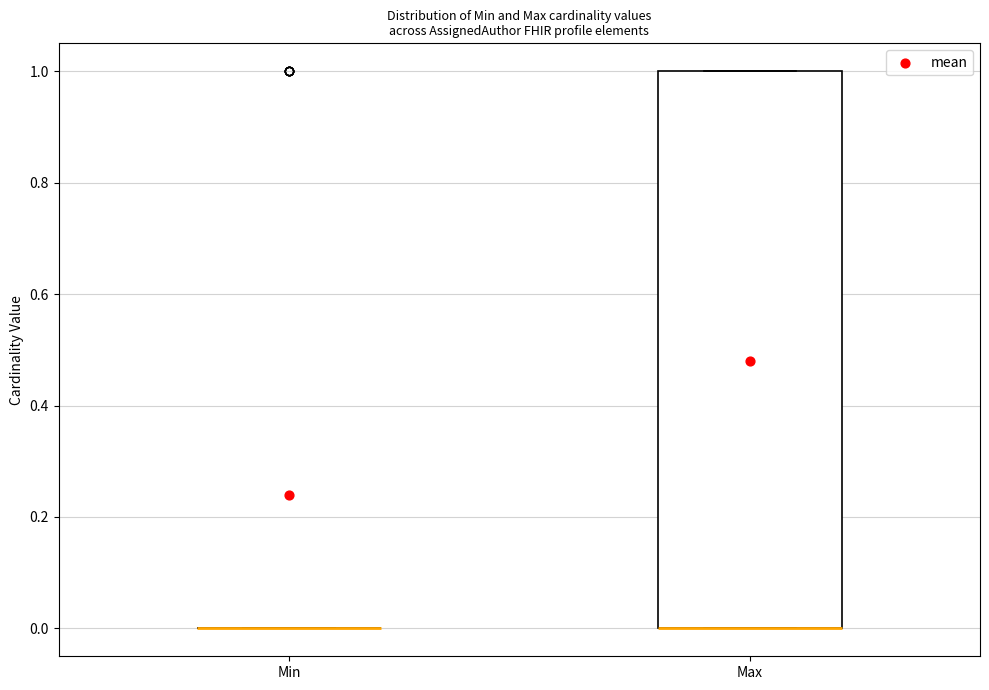

Which box is the tallest, from its lower edge to its upper edge?

Max